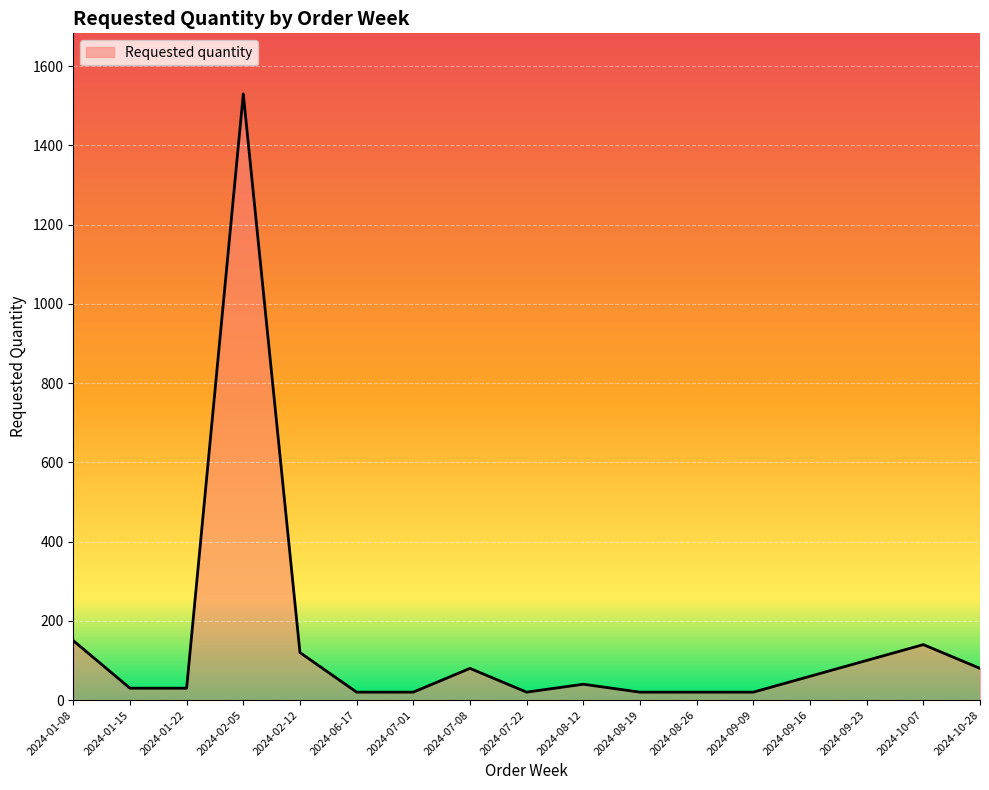

Is it true that the value at 2024-09-16 is 60?

True